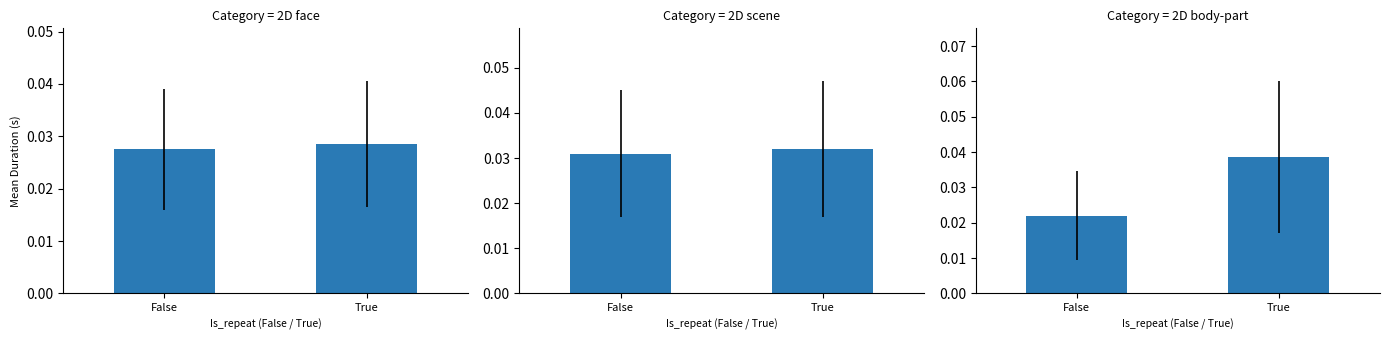

How many 2D scene values are between 0 and 1?

2